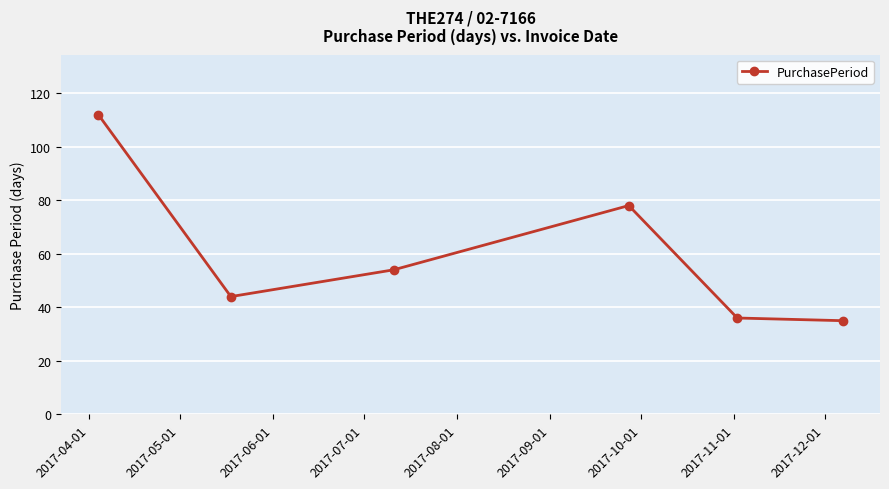

What is the sum of all values?

359